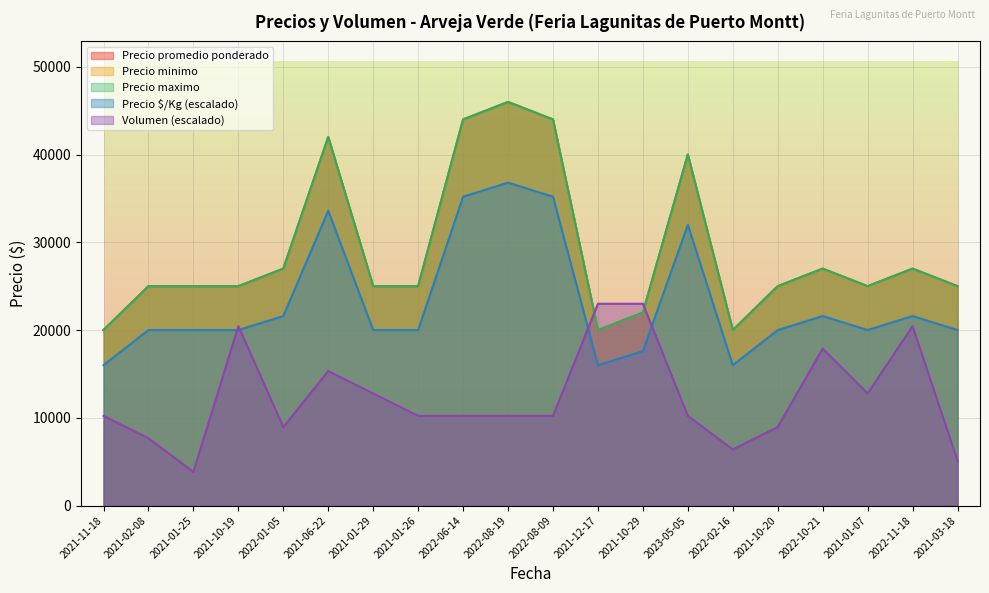

What is the label of the 3rd point from the right?

2021-01-07